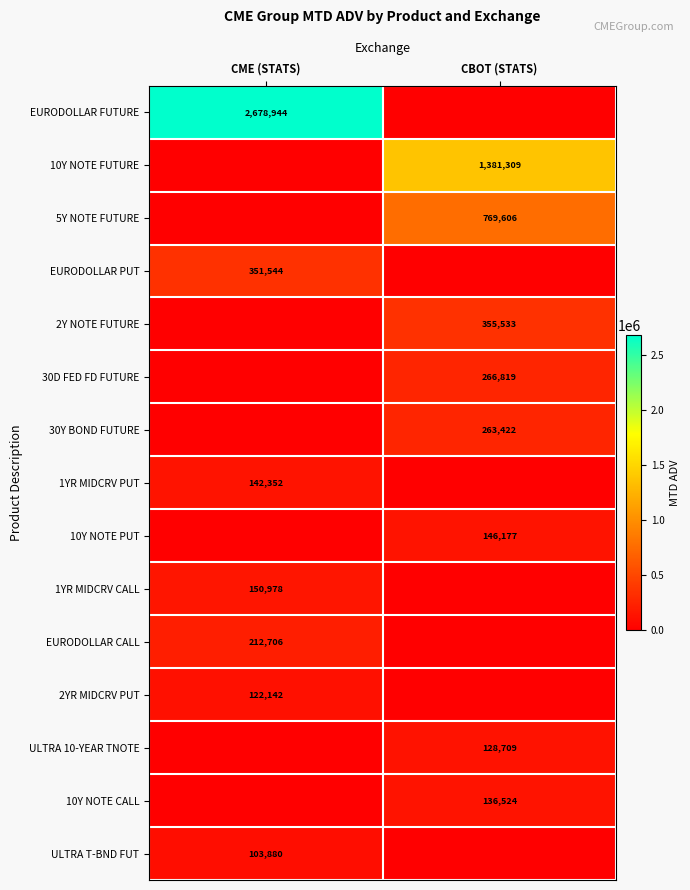

Is it true that 2YR MIDCRV PUT equals 122142 at CME (STATS)?

True